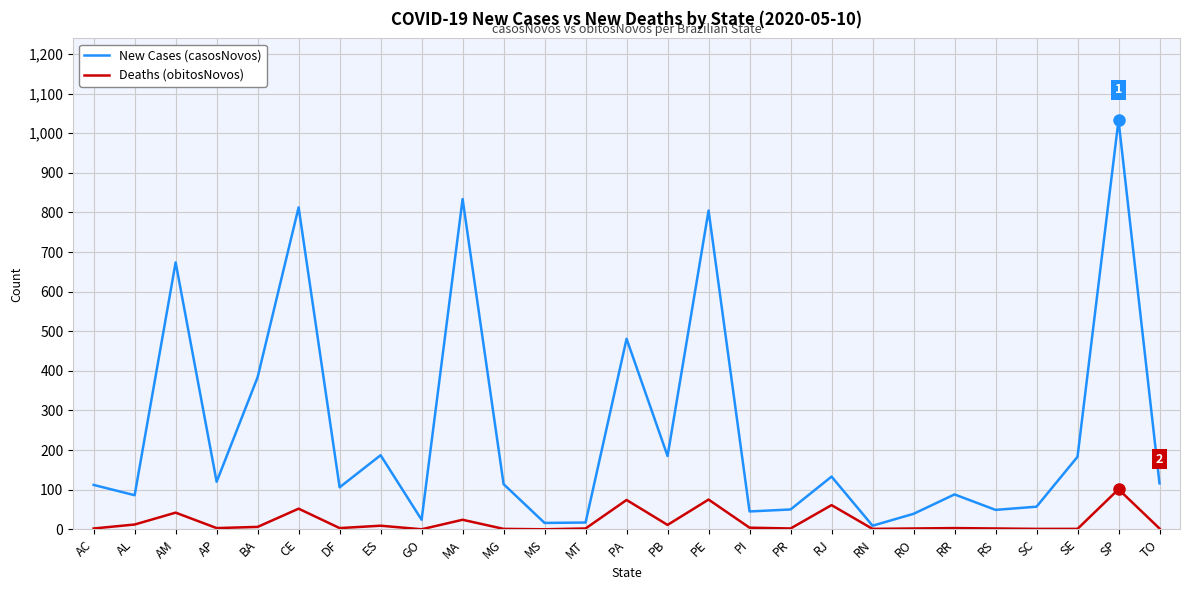

What position from the left is SE?

25